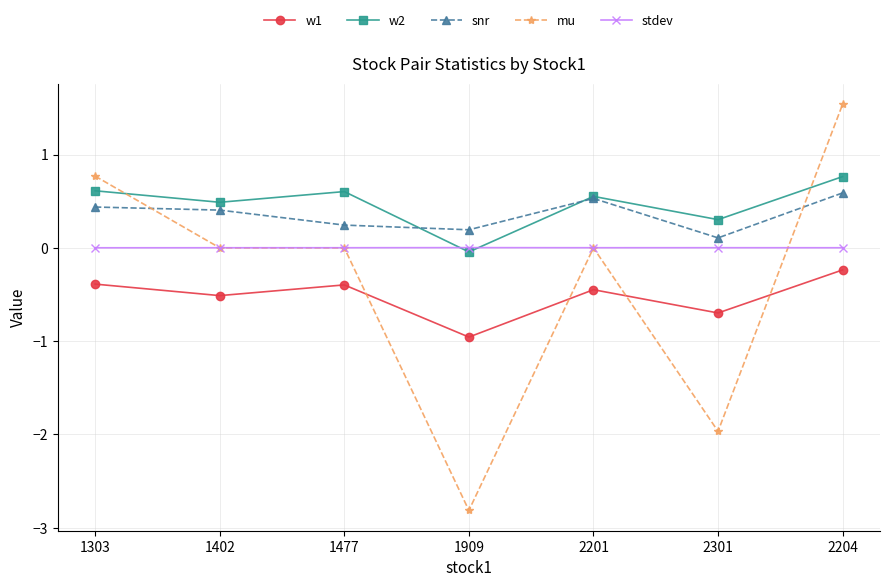

What is the label of the 2nd point from the right?

2301